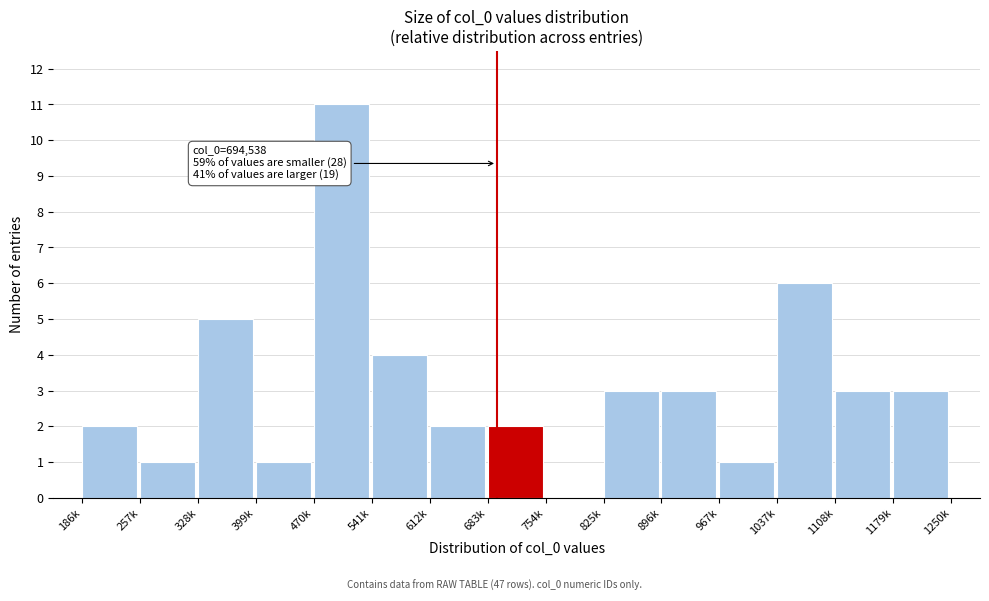

Reading left to right, list all the values displayed in this chart.

186k=2	257k=1	328k=5	399k=1	470k=11	541k=4	612k=2	683k=2	754k=0	825k=3	896k=3	967k=1	1037k=6	1108k=3	1179k=3